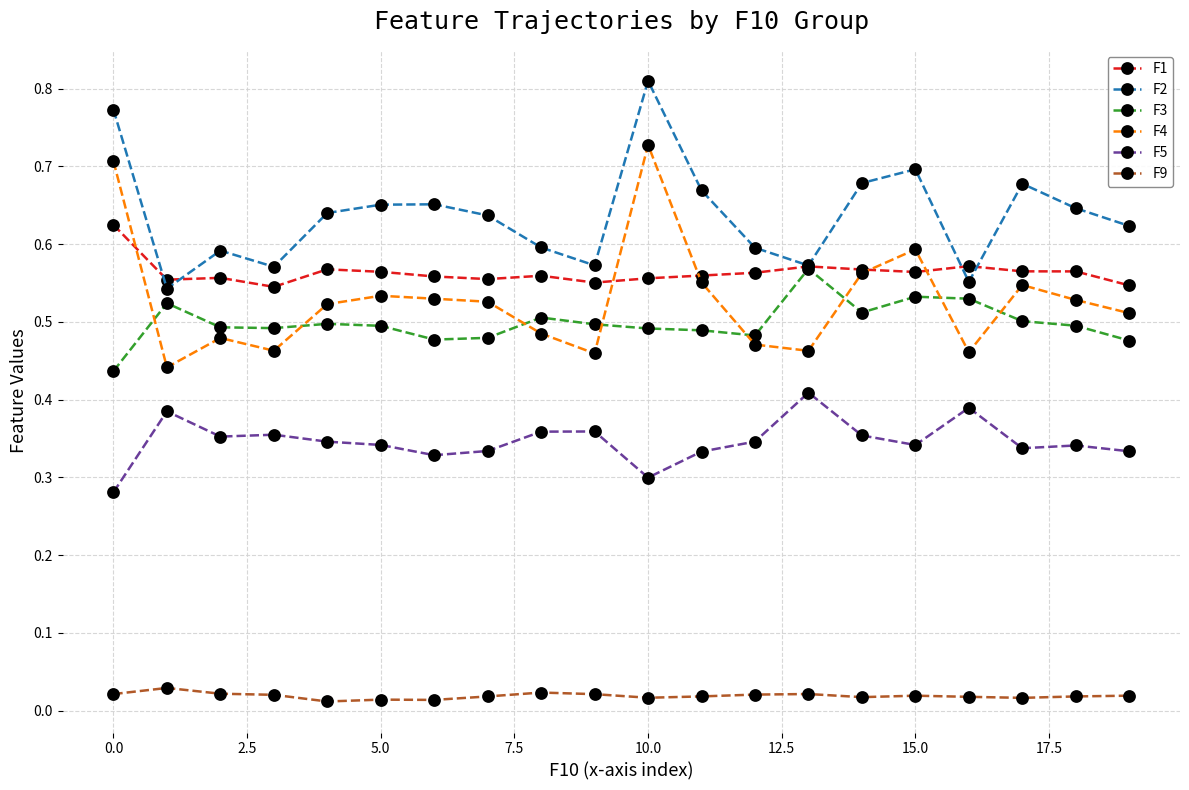

What is the sum of all F3 values?

10.0